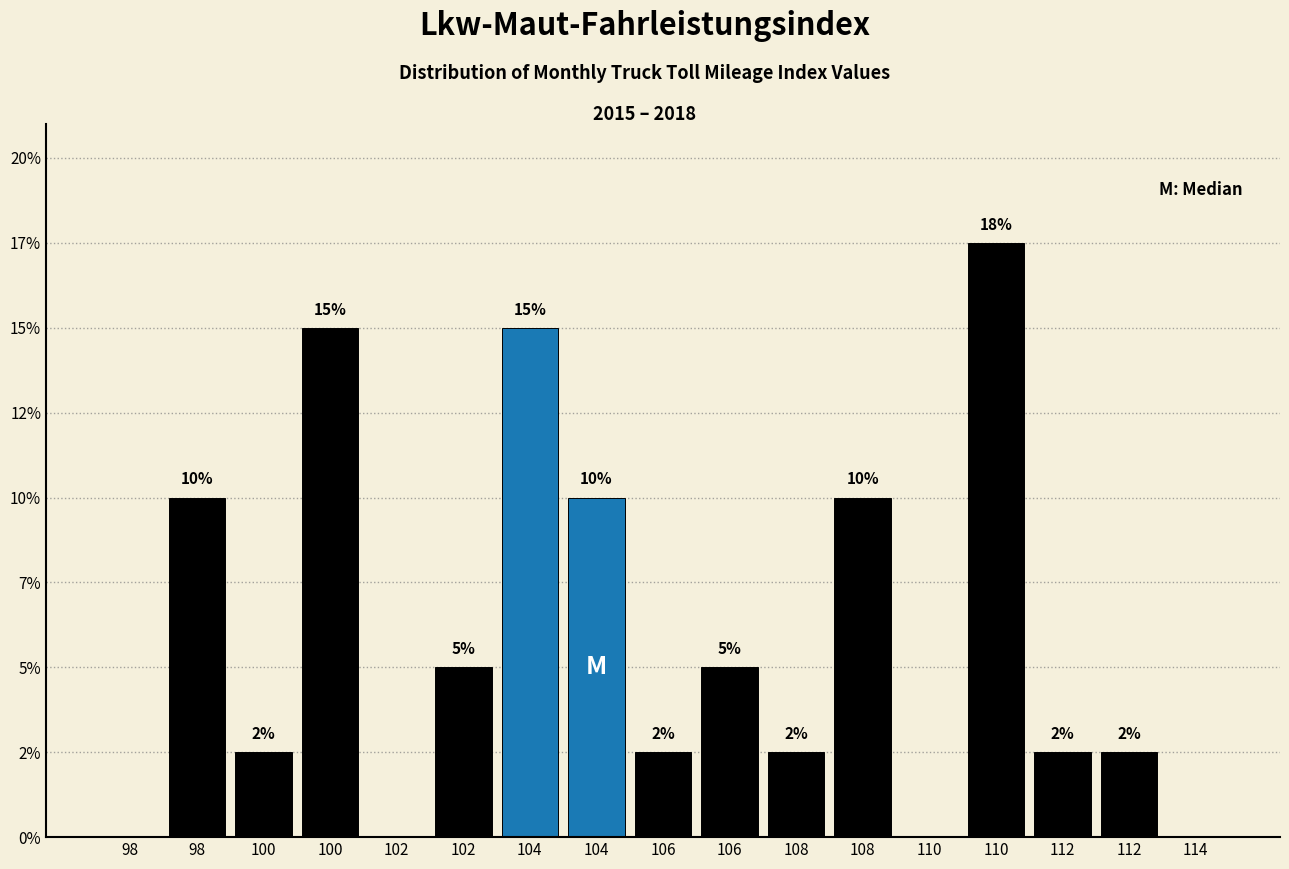

Are the bars horizontal?

No